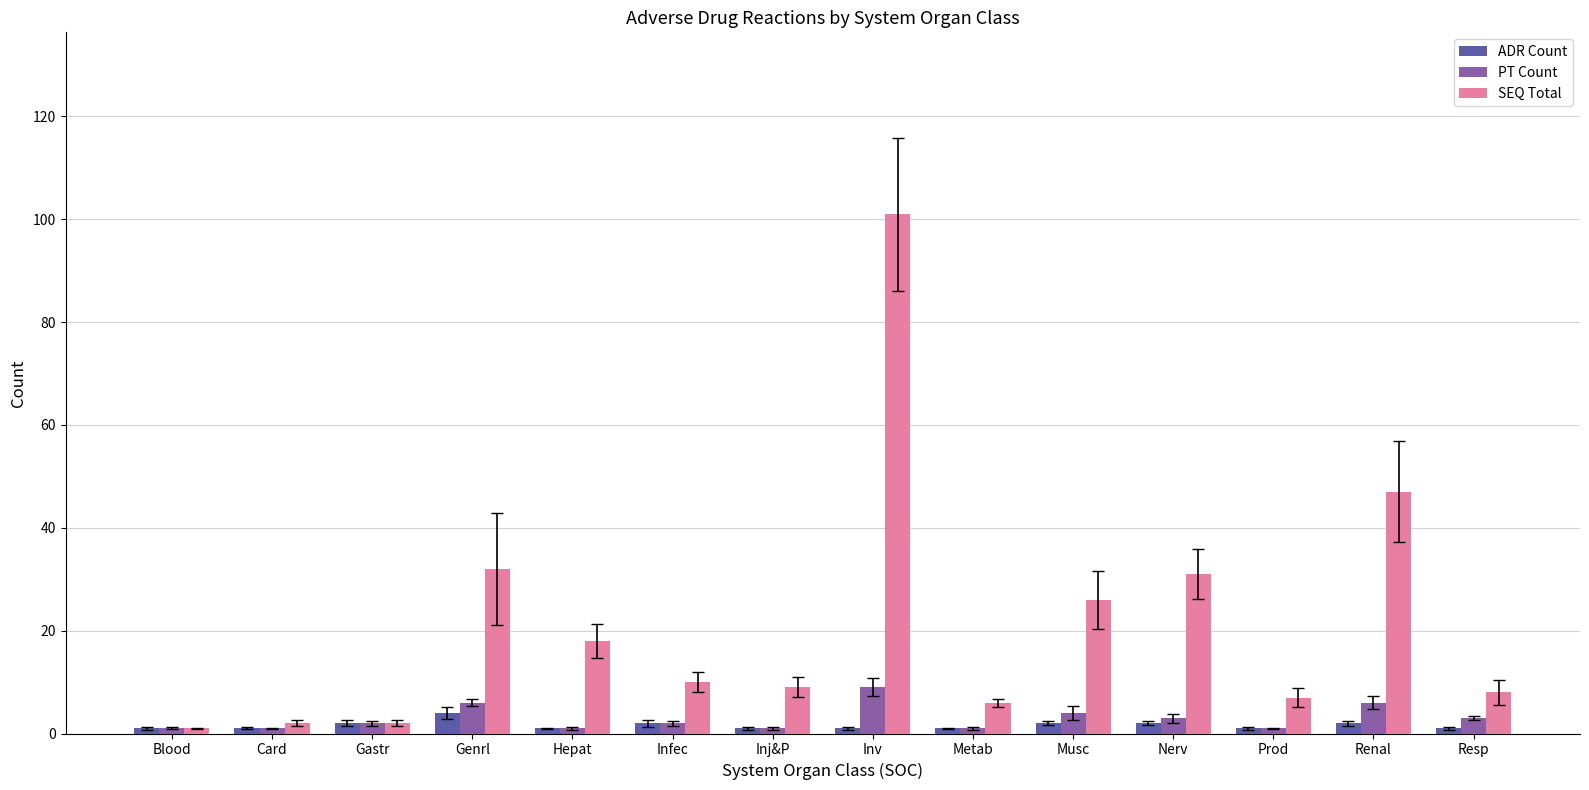

At how many categories does at least one series exceed 21?

5